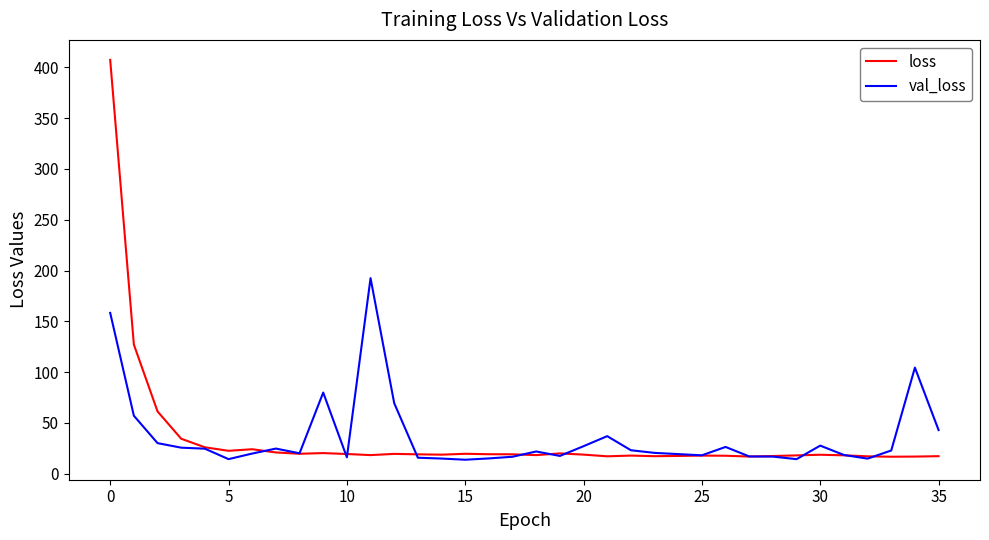

Which series has the largest range (max minus min)?

loss